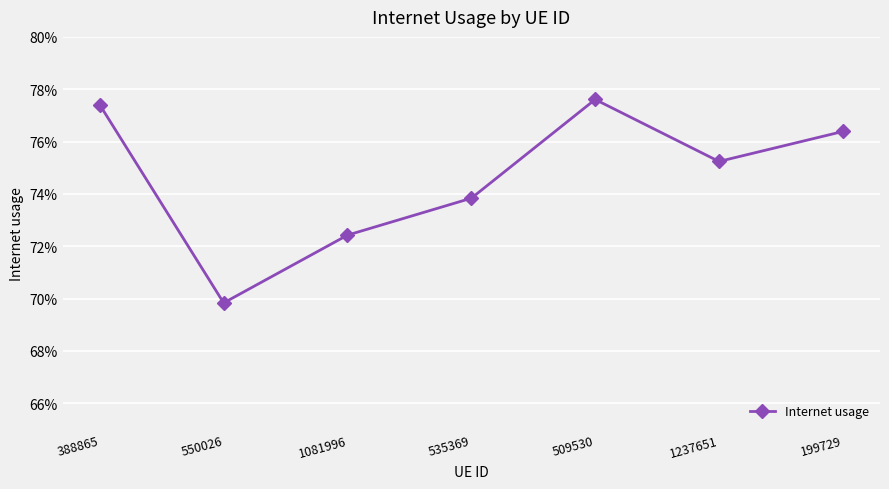

Is this an area chart (filled region under the line)?

No